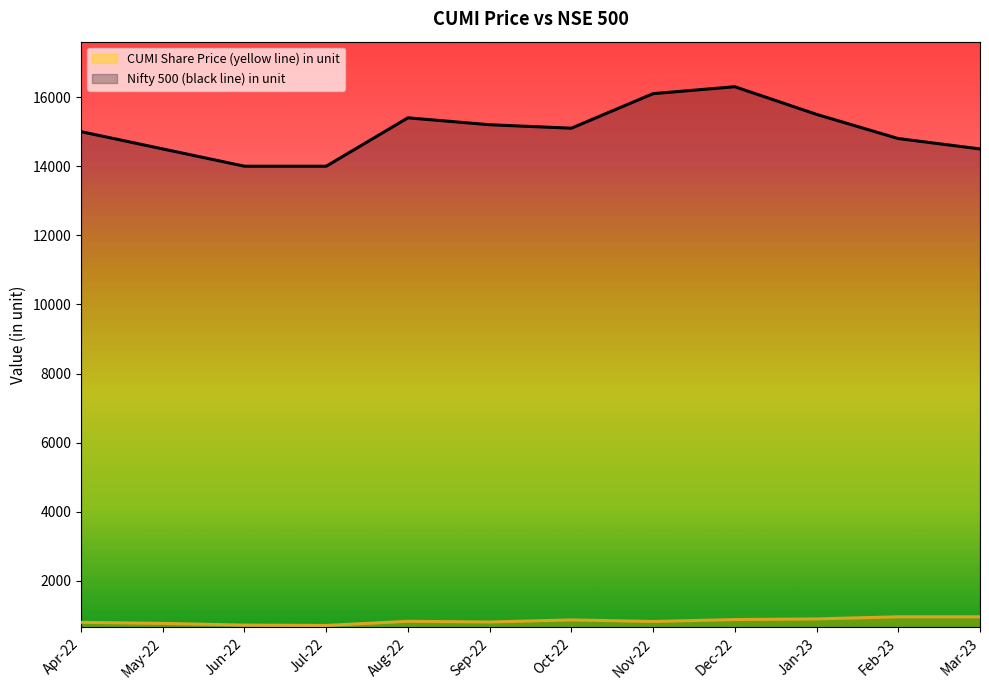

At which label does CUMI Share Price (yellow line) in unit first exceed 830?

Oct-22